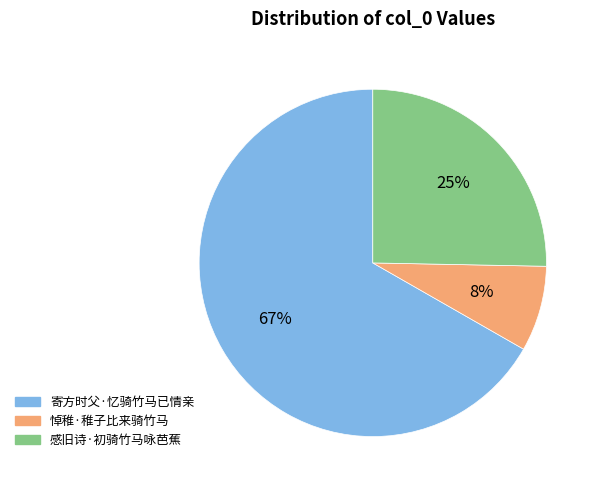

True or false: 寄方时父·忆骑竹马已情亲 accounts for 67% of the total.

True